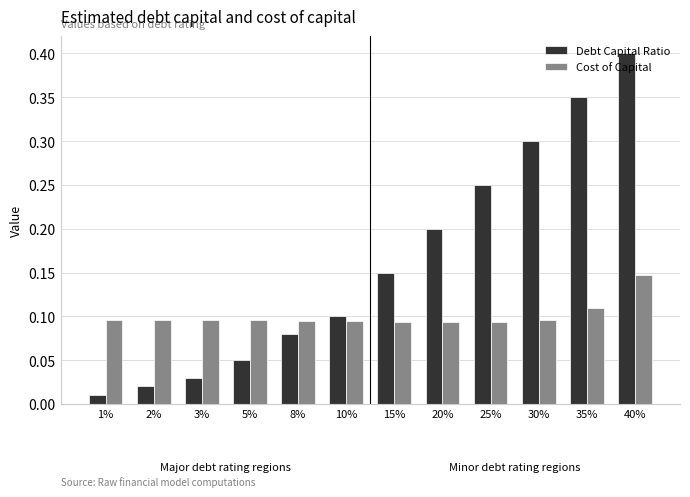

Is it true that Debt Capital Ratio equals 0.4 at 40%?

True